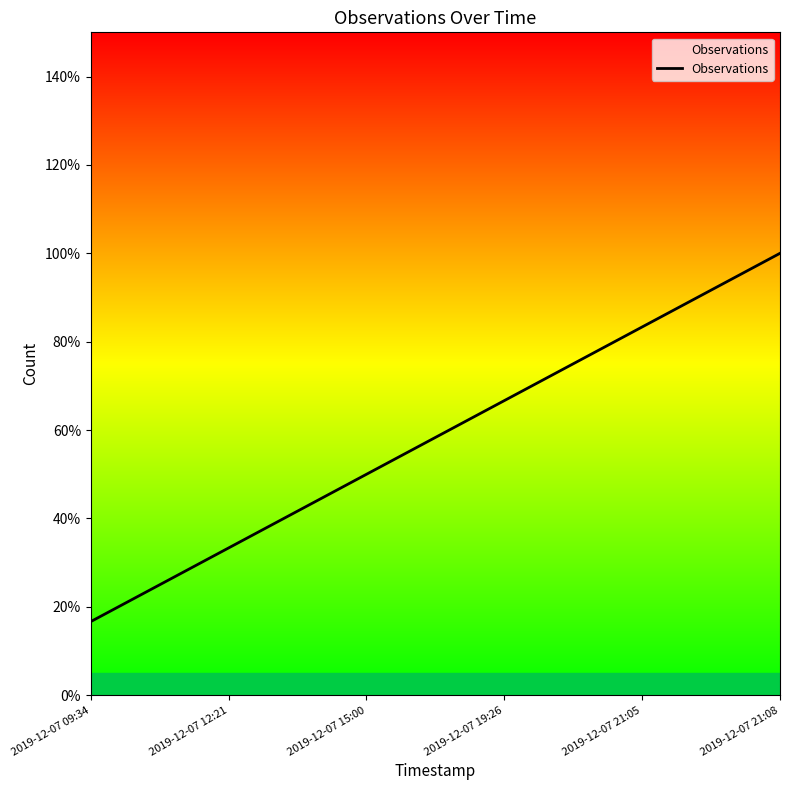

The value at 2019-12-07 15:00 is 0.5. True or false?

True